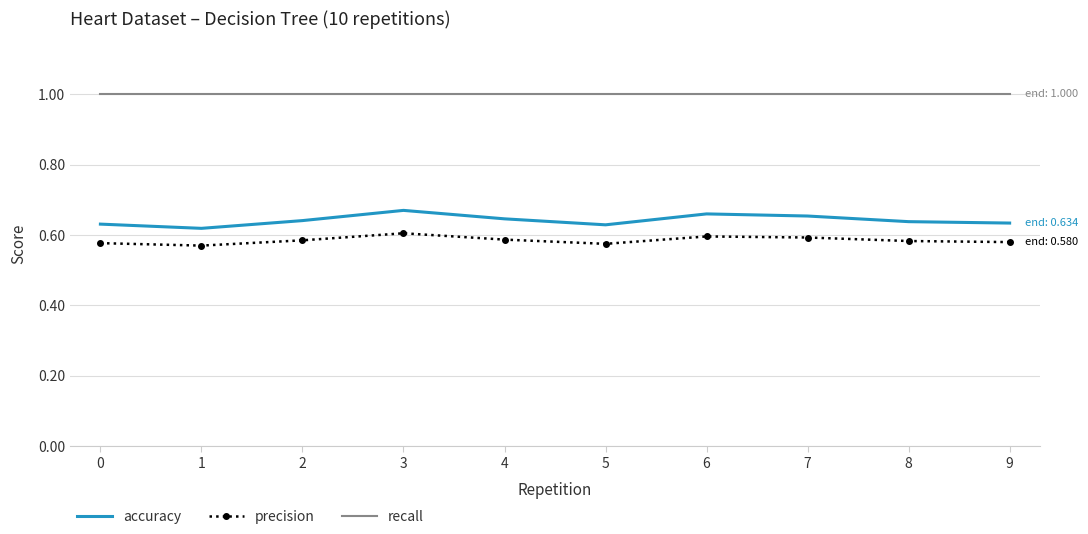

At which label does accuracy reach its peak?

3